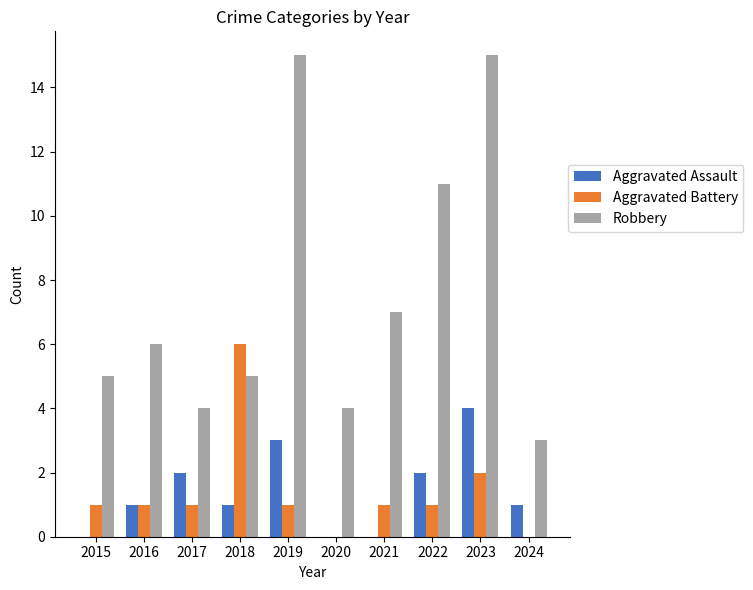

Are the bars grouped side by side (vs. stacked)?

Yes